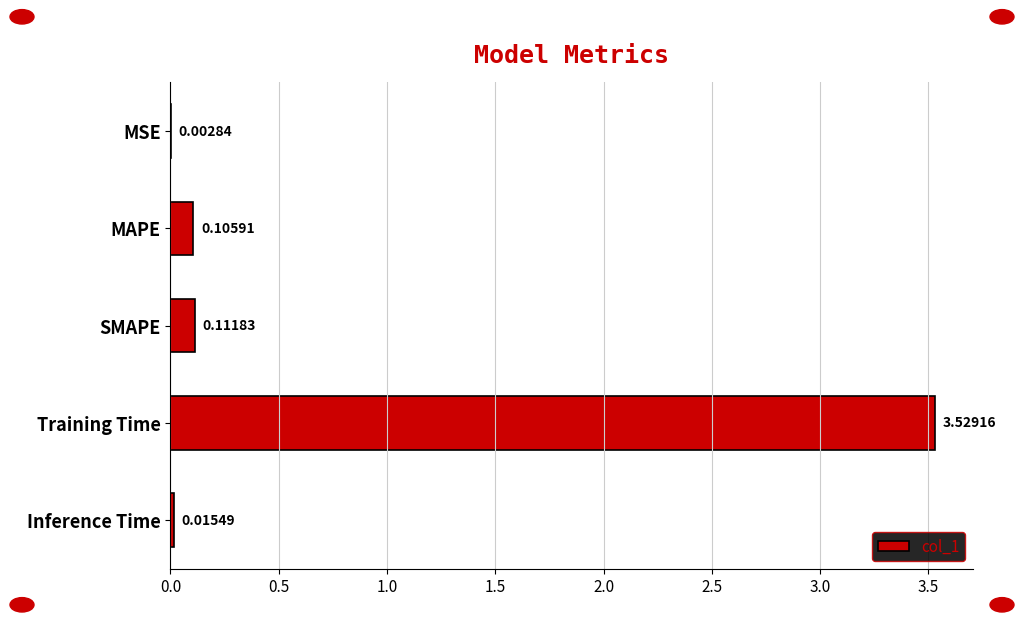

At which label is the value closest to 1?

SMAPE